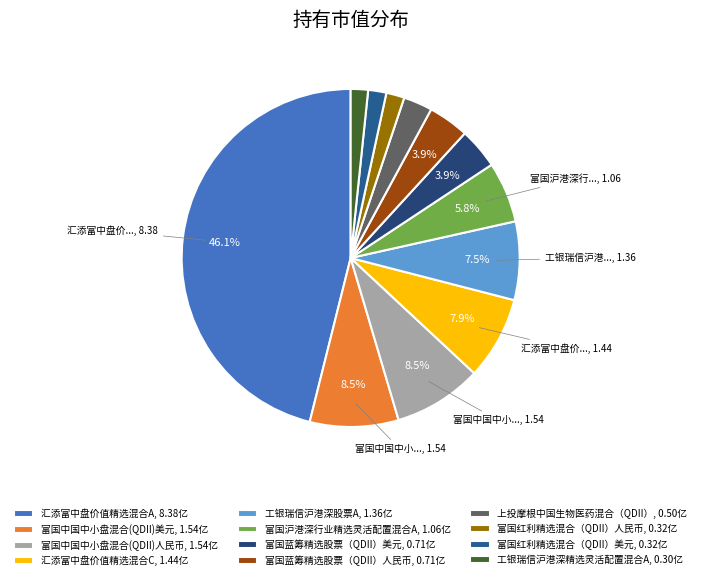

What percentage do 富国红利精选混合（QDII）美元 and 上投摩根中国生物医药混合（QDII） together represent?

4.5%